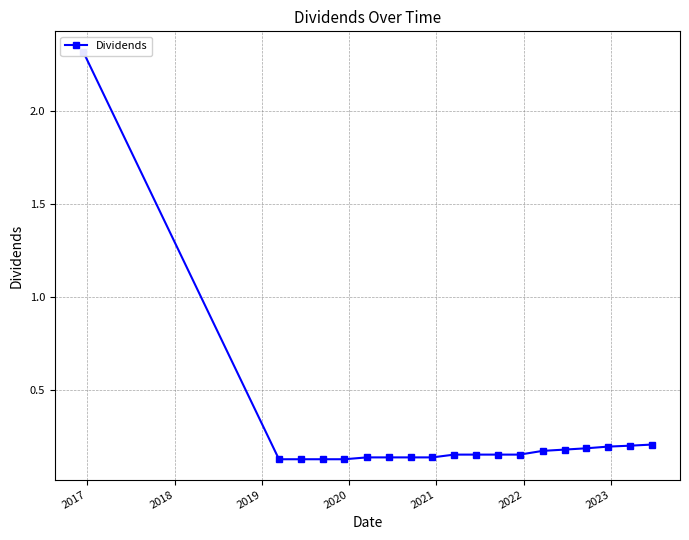

The chart shows a value of 0.1 at 15. True or false?

False